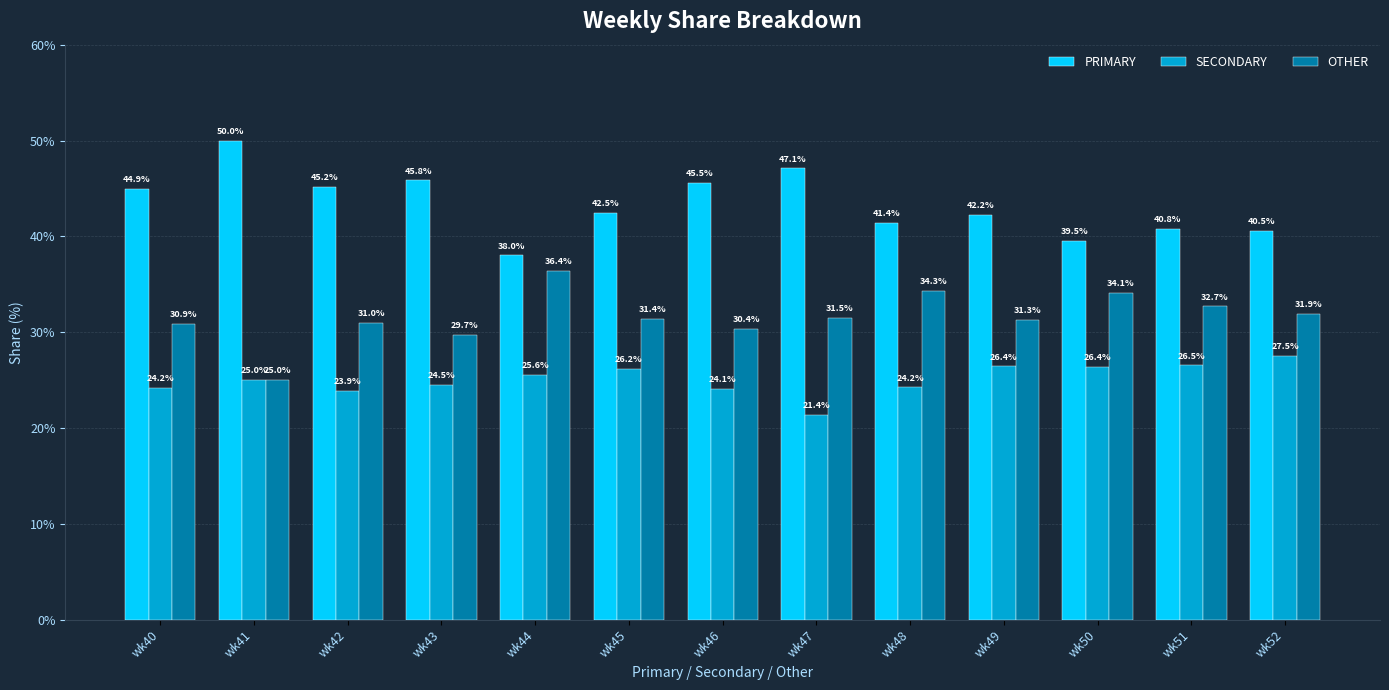

Which series has the widest spread of values?

PRIMARY